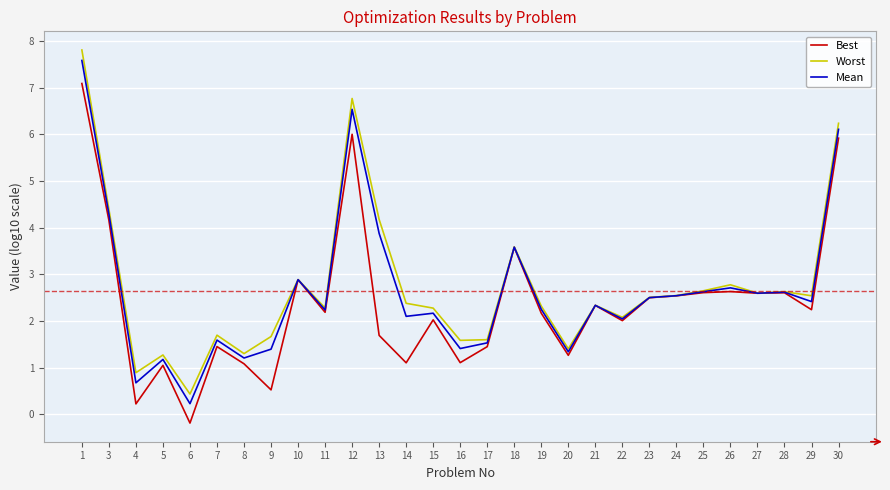

At which category does Best reach its first local valley?

4